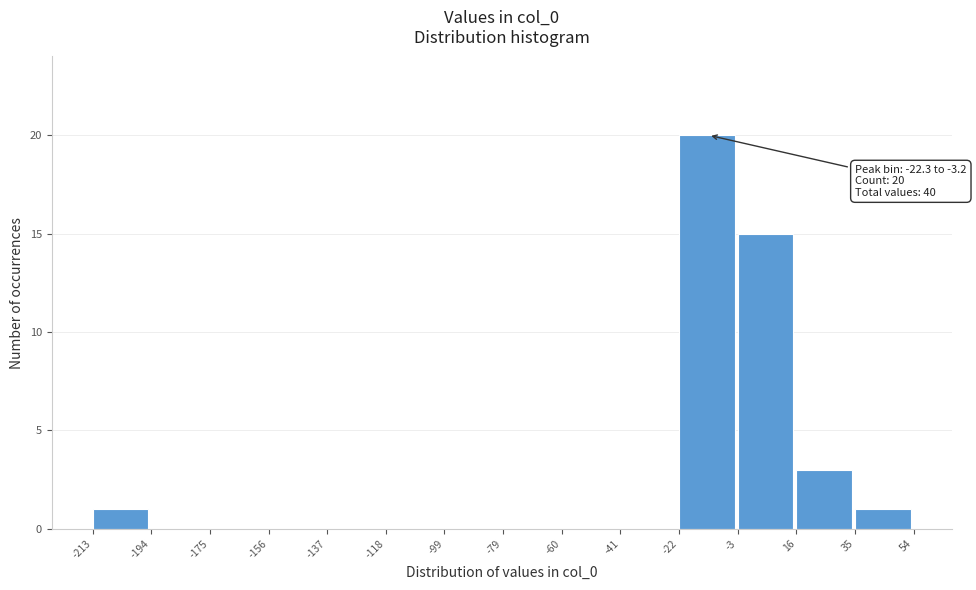

Over which range of the x-axis is the bar tallest?

-22 to -3